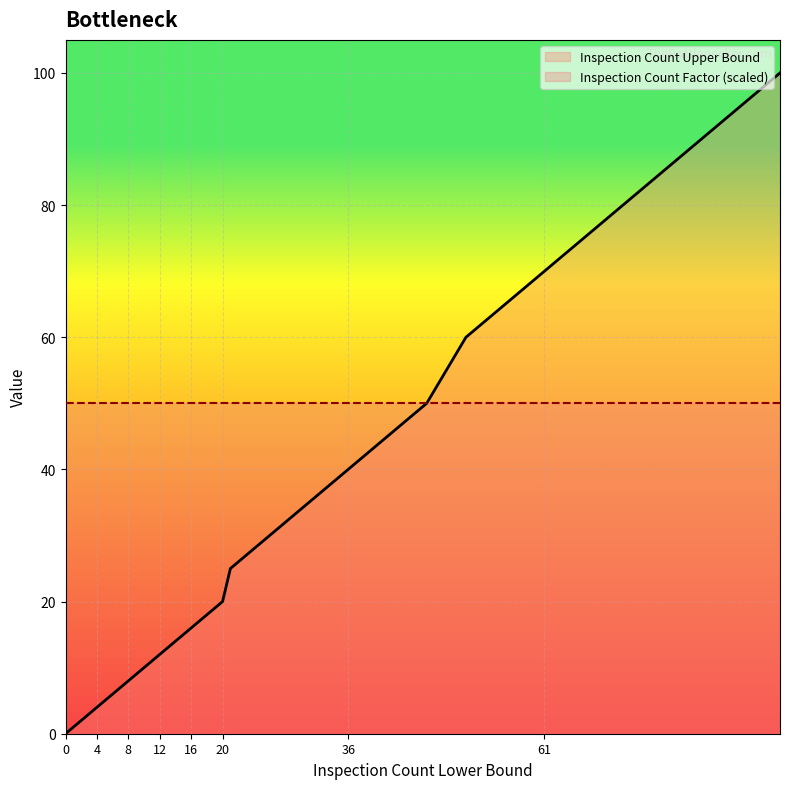

What is the value of the 29th point from the left?

70